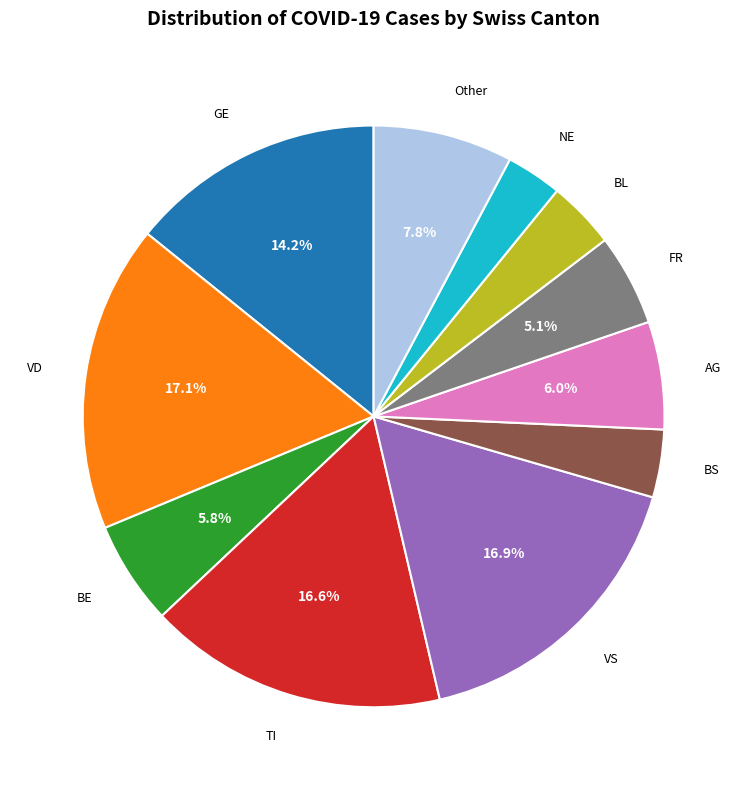

Is there a majority slice in this chart?

No